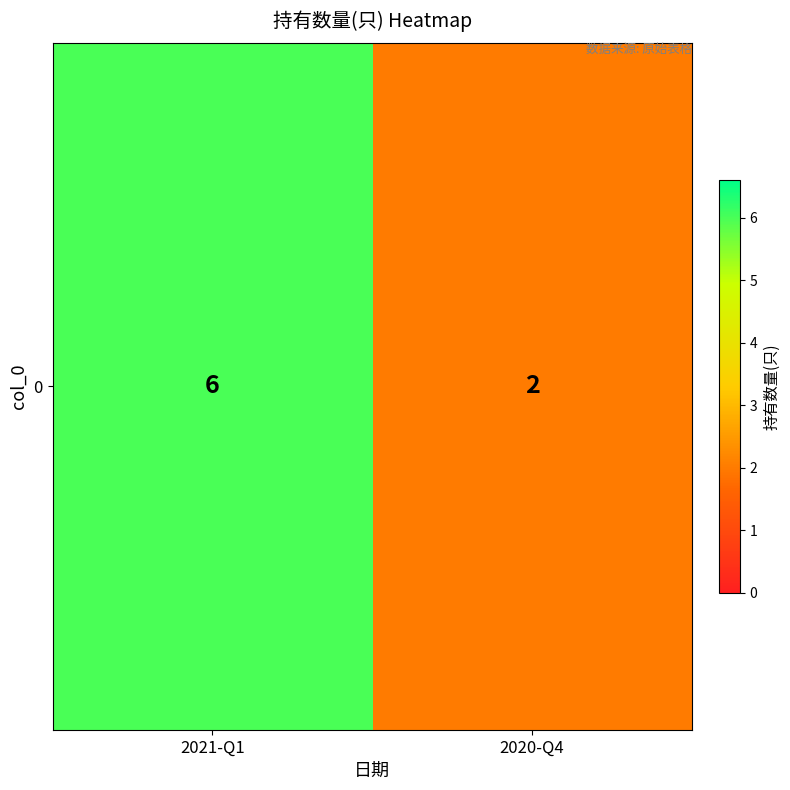

What is the sum of all values?

8